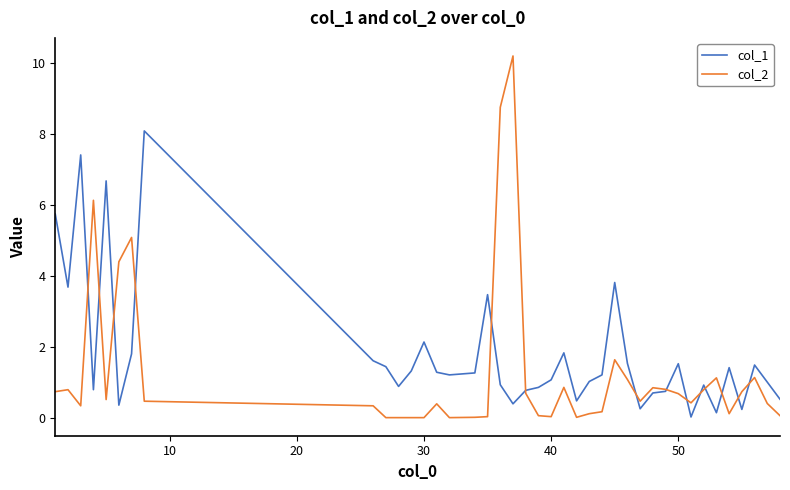

What is the average value of the col_2 series?

1.3